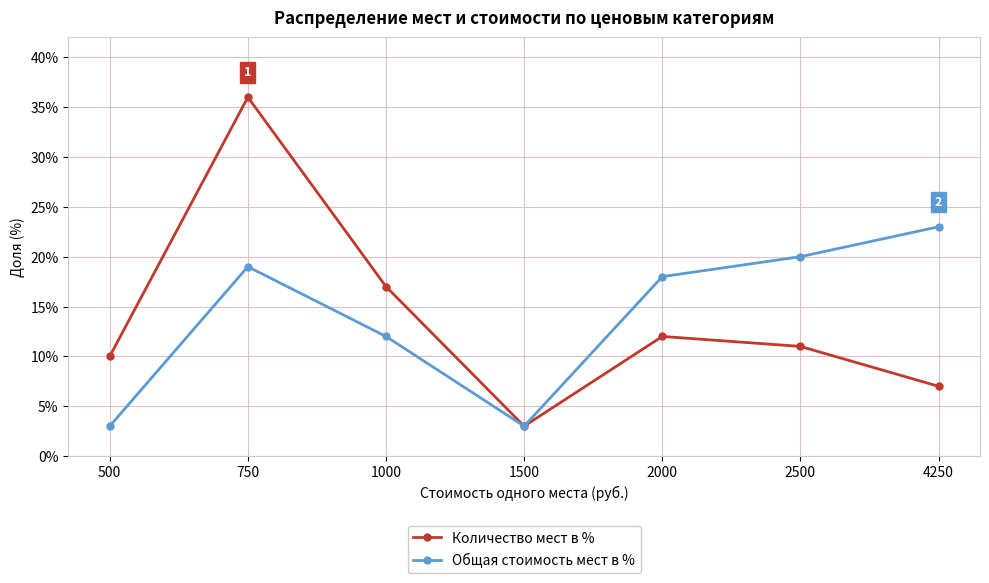

At which label is Общая стоимость мест в % closest to 13?

1000